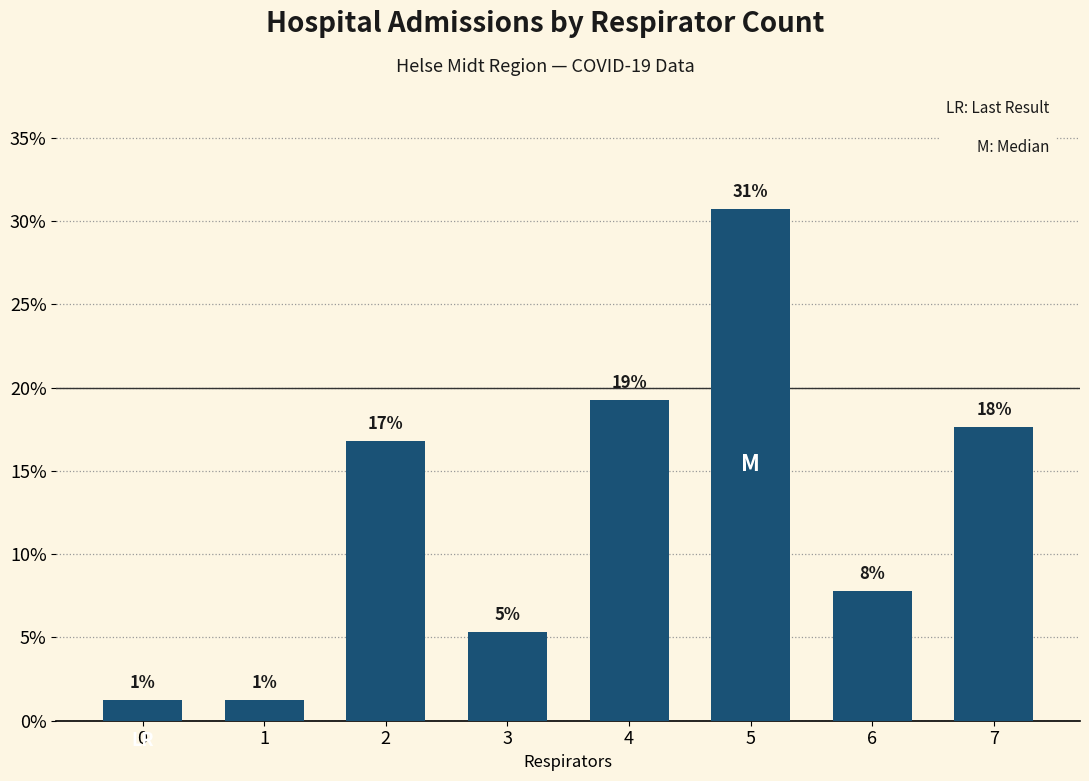

List the labels in order of value, smallest first.

0, 1, 3, 6, 2, 7, 4, 5